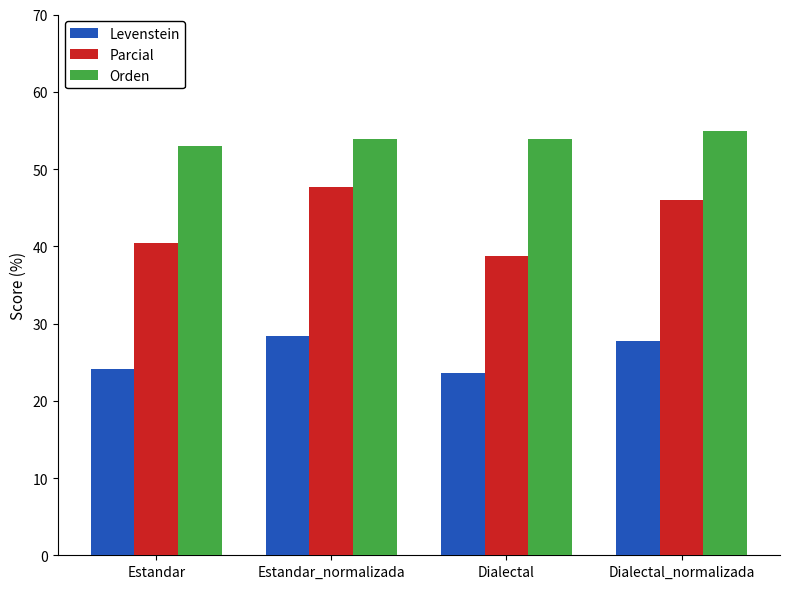

True or false: Levenstein has a value of 5.9 at Dialectal_normalizada.

False